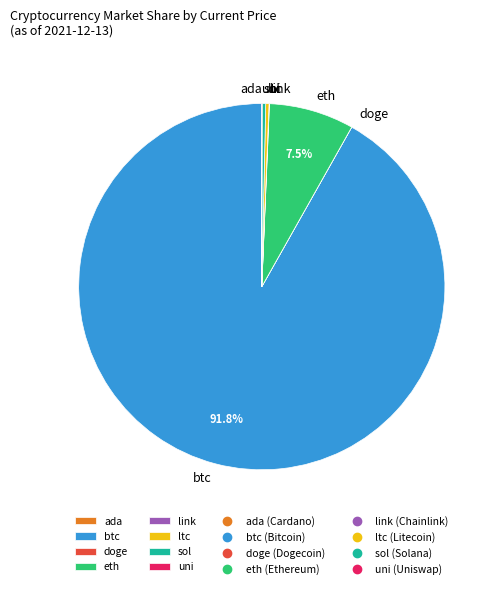

Which category accounts for the majority?

btc